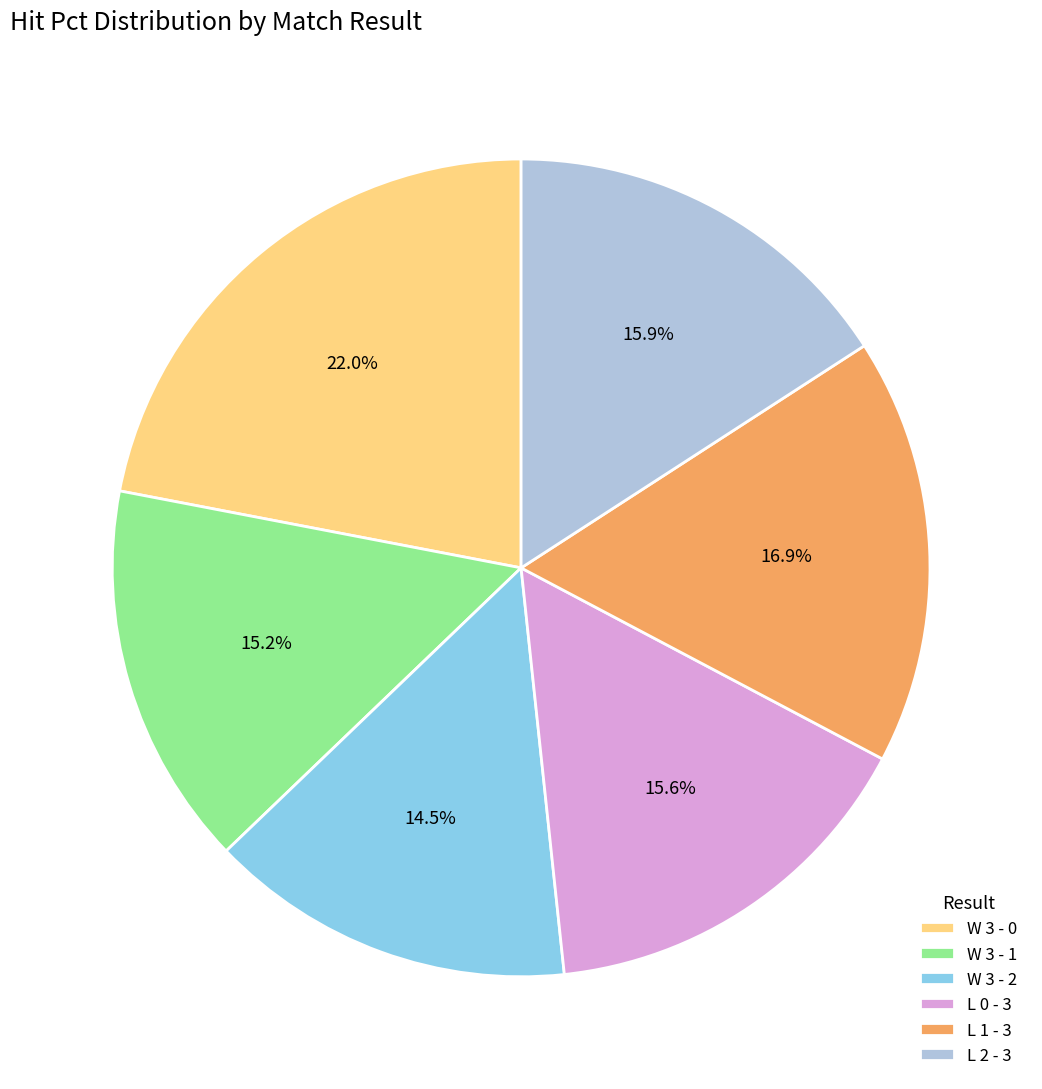

To the nearest percent, what portion does L 1 - 3 represent?

17%